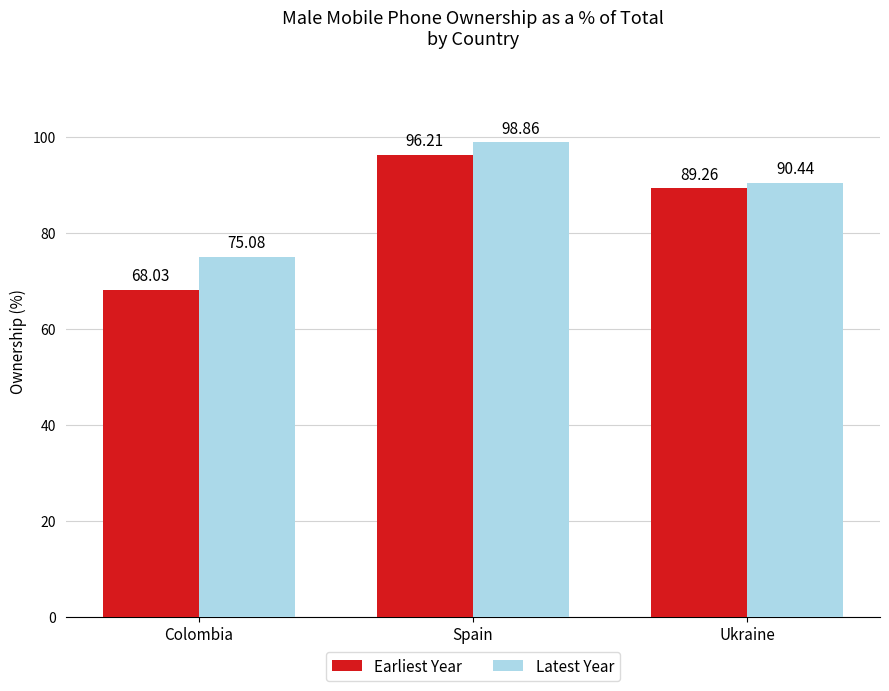

What is the maximum value shown in the chart?

98.9